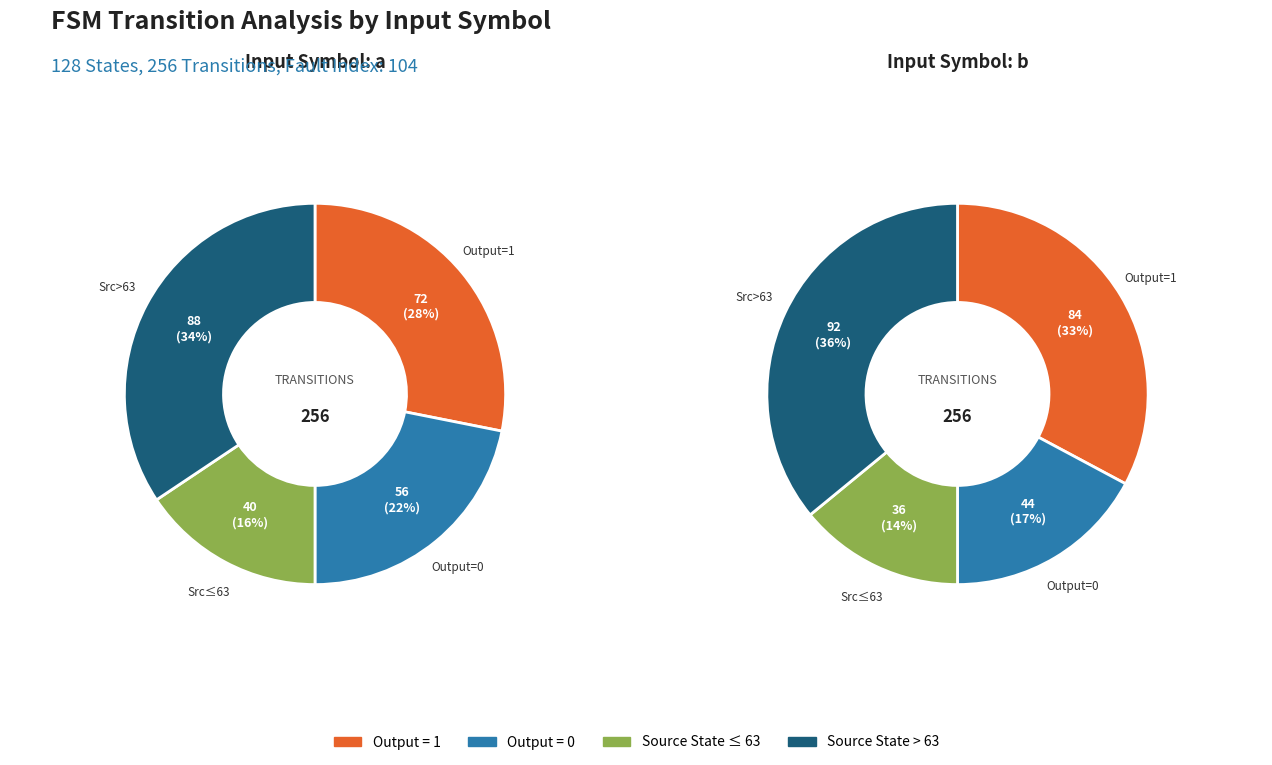

Combined, what portion of the pie is 3 and 1?

46.9%